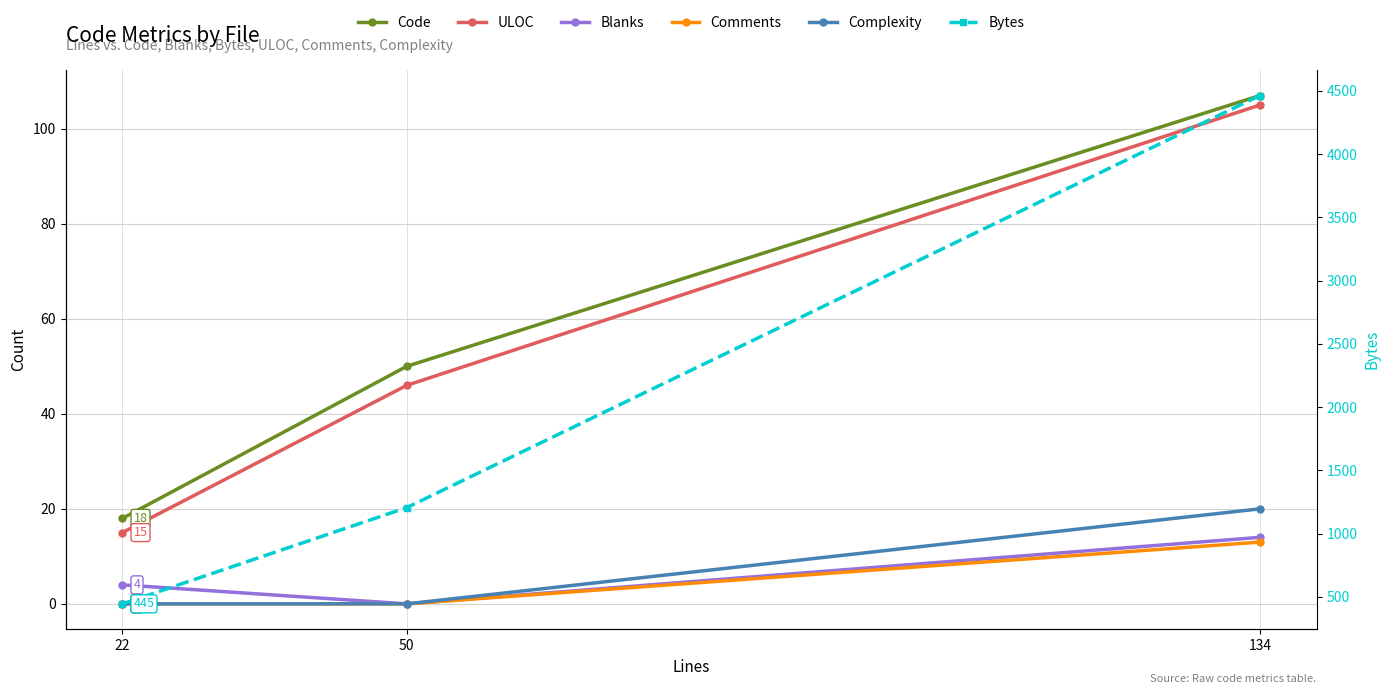

Rank the categories by Code value from lowest to highest.

22, 50, 134